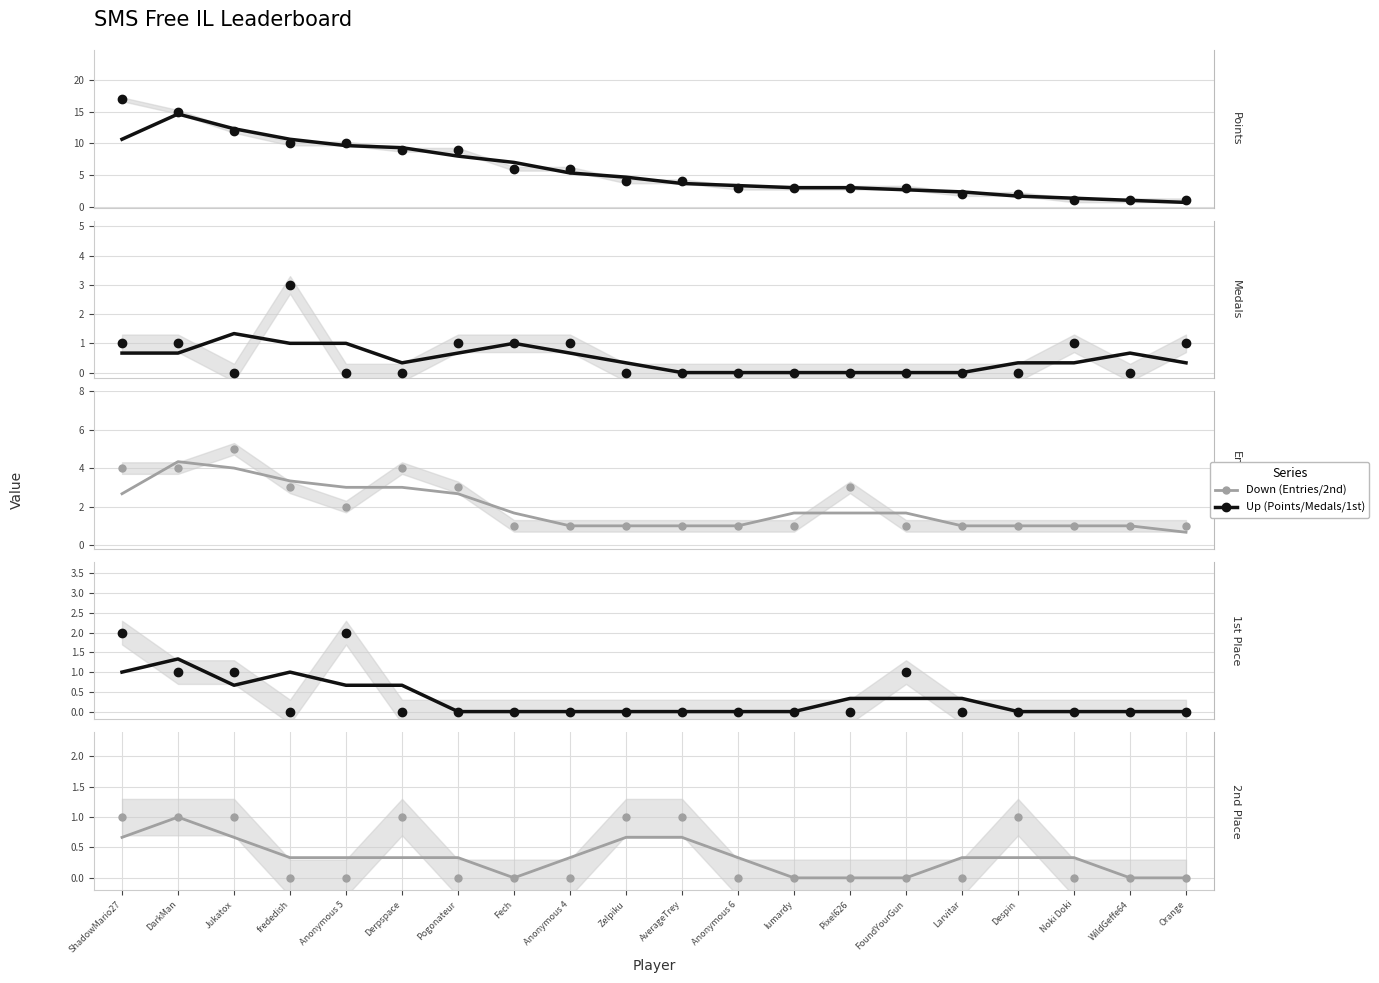

Which series reaches the maximum Y coordinate?

Points